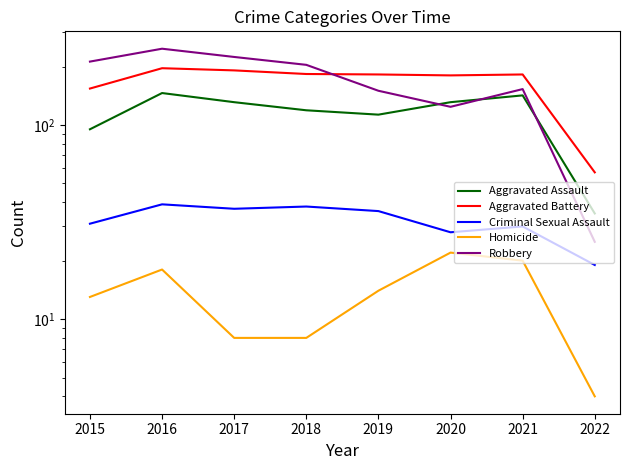

Where is Homicide nearest to the value 13?

2015